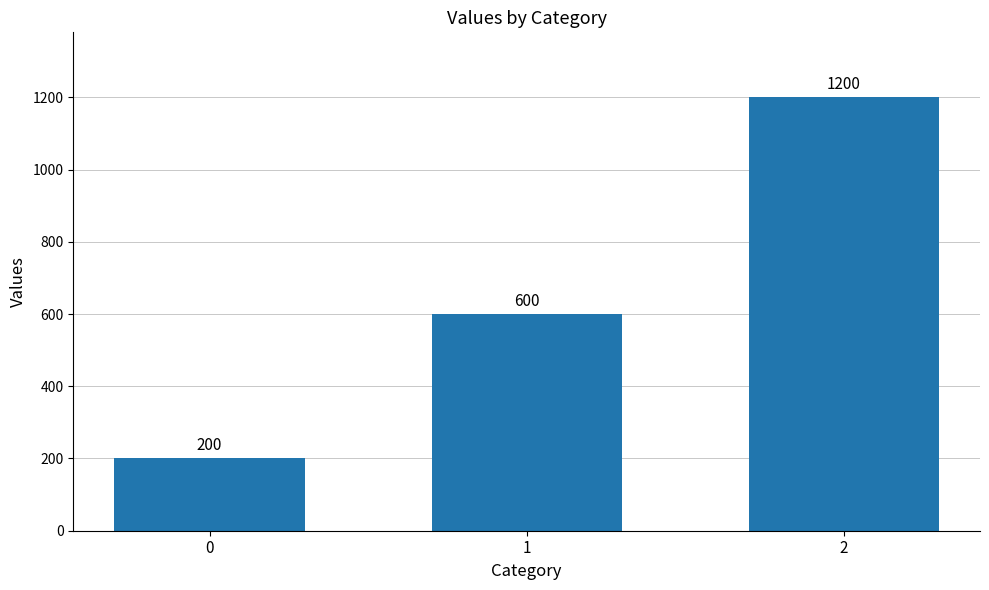

How many data points does each series have?

3